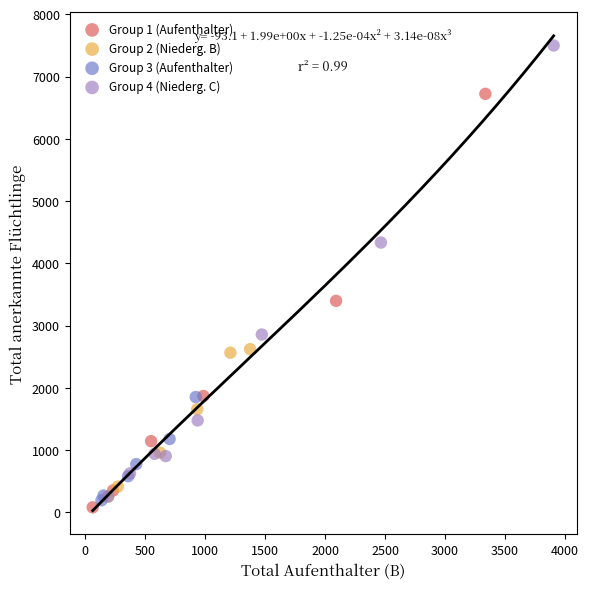

What are all the series names shown in the legend?

Group 1 (Aufenthalter), Group 2 (Niederg. B), Group 3 (Aufenthalter), Group 4 (Niederg. C)